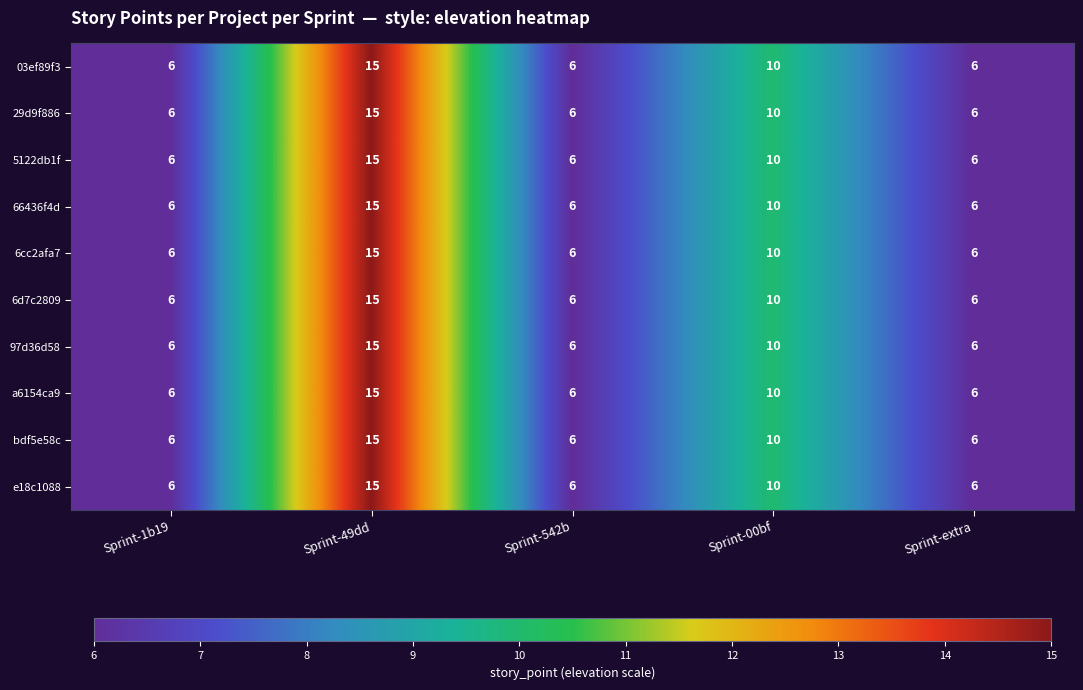

True or false: 6cc2afa7 has a value of 15 at Sprint-49dd.

True